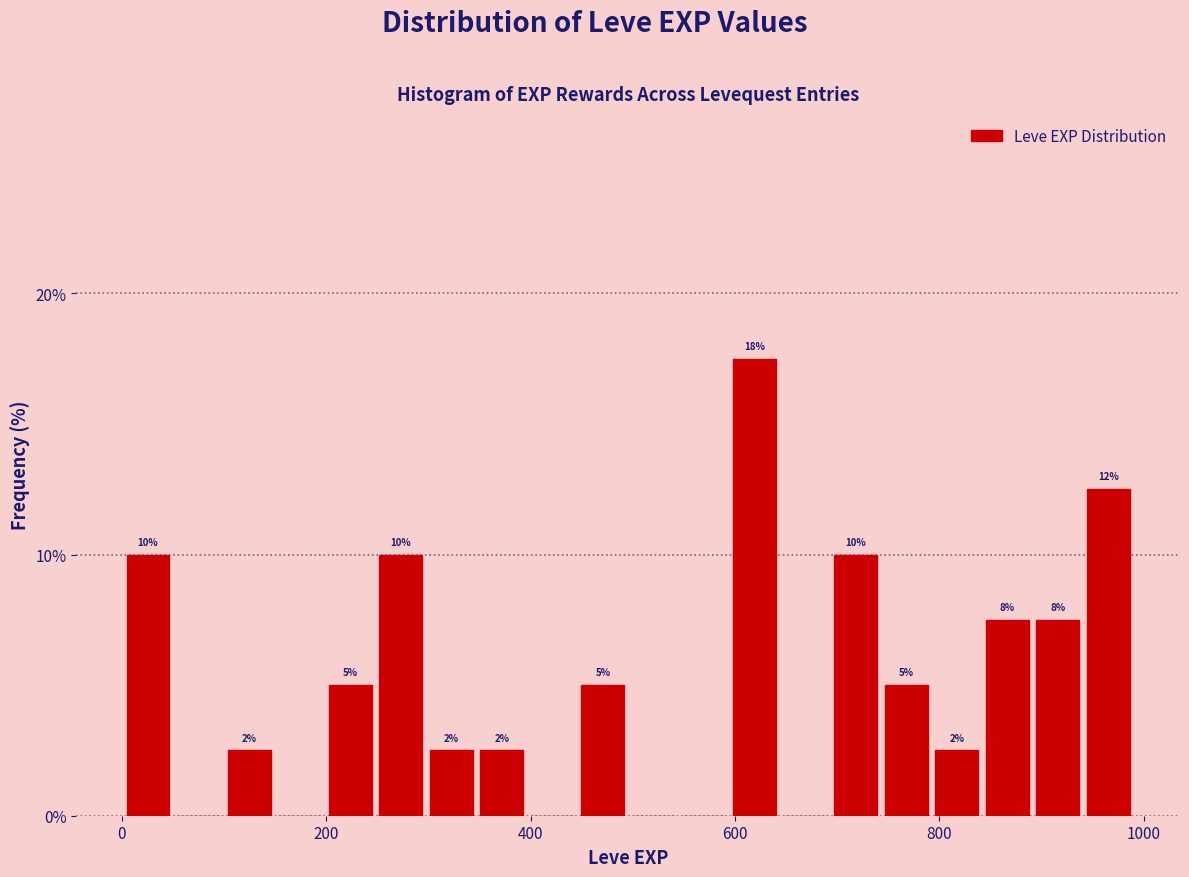

Read against the x-axis, roughly where is the centre of the tallest bar?

620